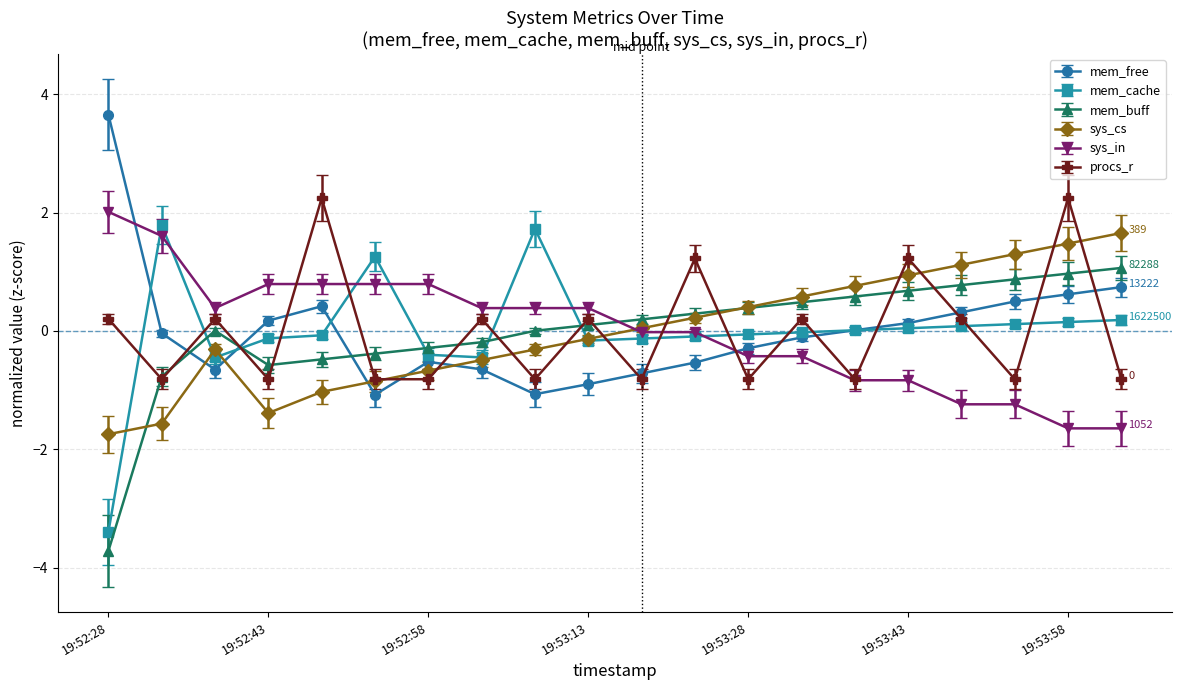

List the series in order of their peak value, highest first.

mem_free, procs_r, sys_in, mem_cache, sys_cs, mem_buff